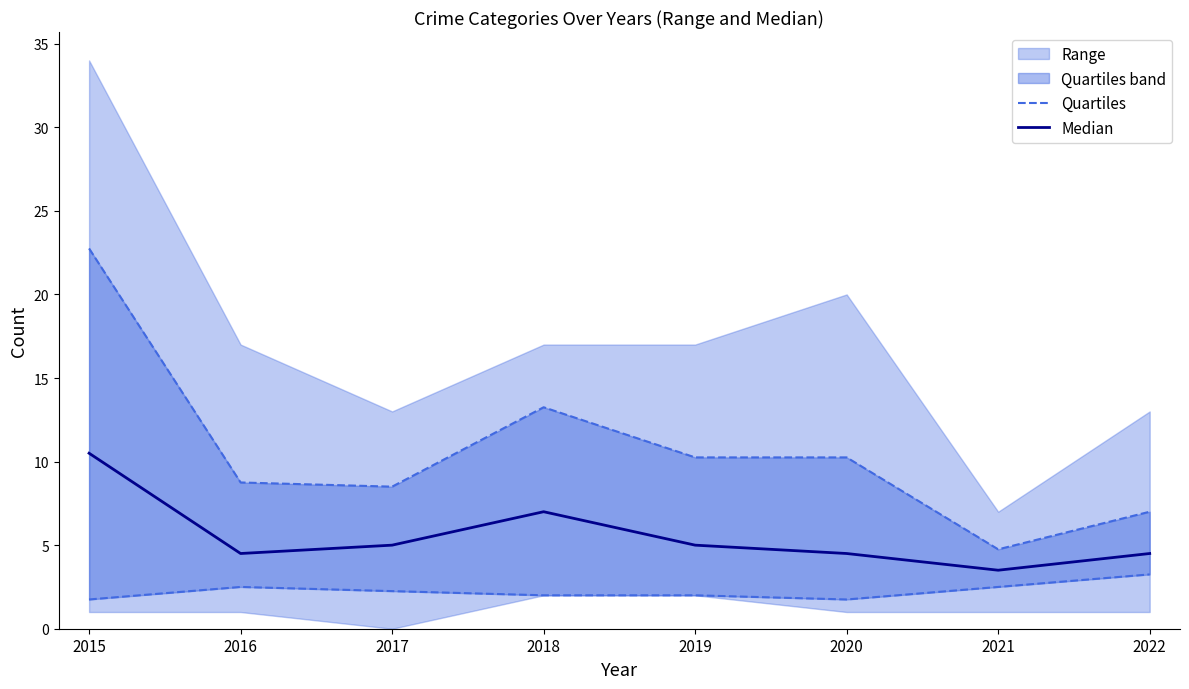

True or false: Median has more than 2 points higher than both neighbors.

False